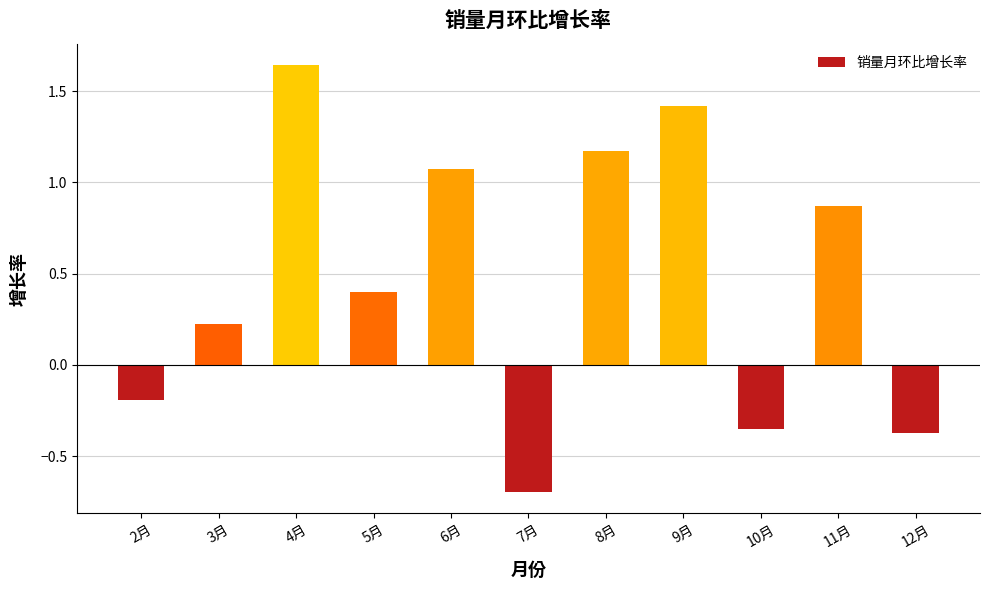

Is it true that the value at 12月 is -0.2?

False